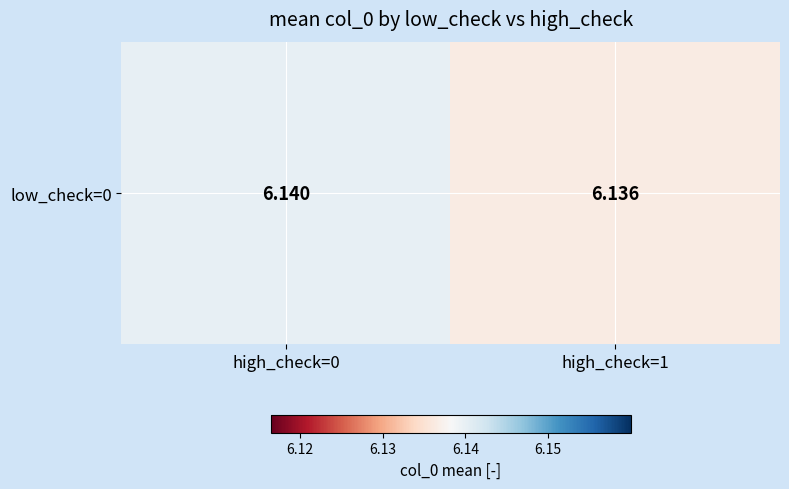

List the labels in order of value, largest first.

high_check=0, high_check=1